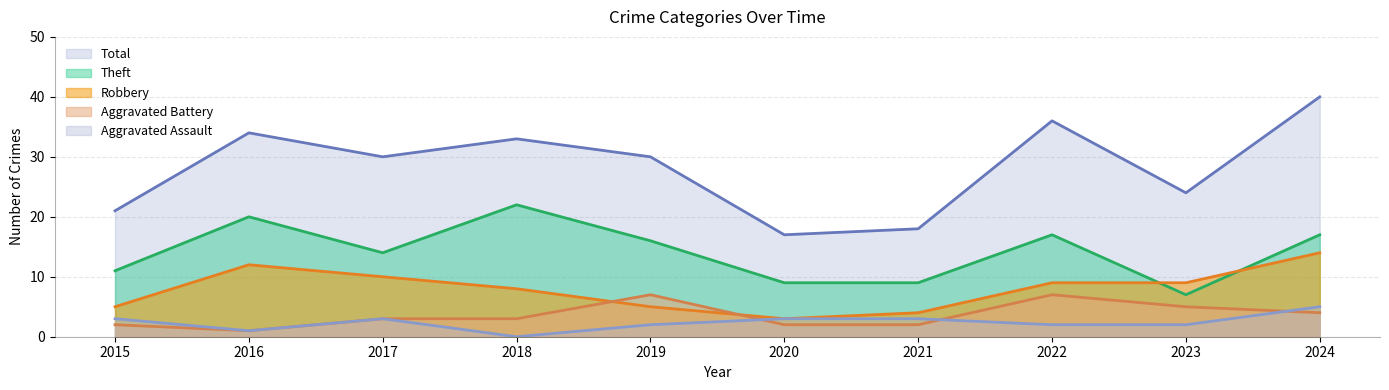

True or false: Aggravated Battery and Theft intersect in this chart.

False